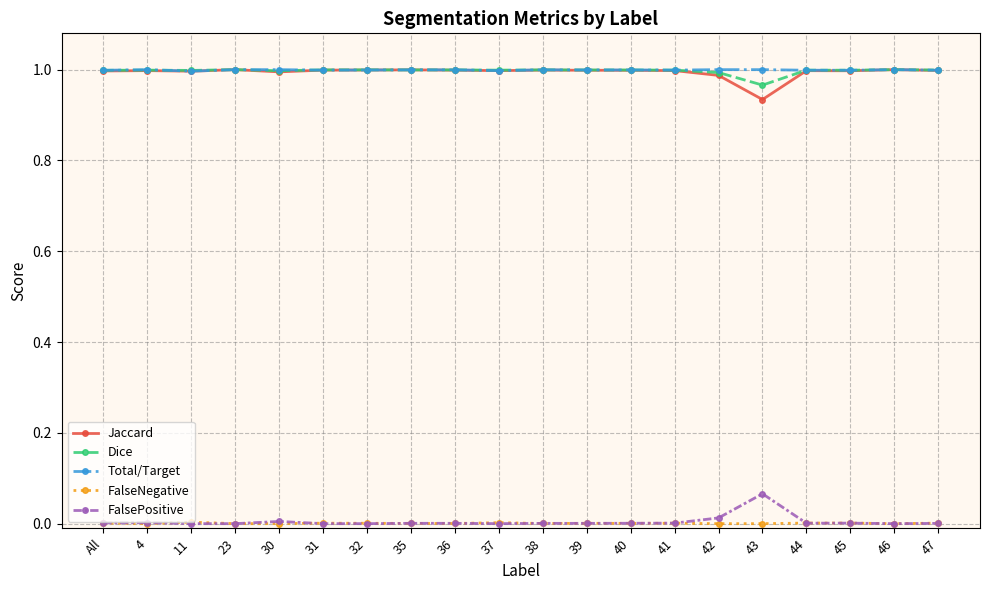

True or false: Total/Target and FalsePositive cross at least once.

False